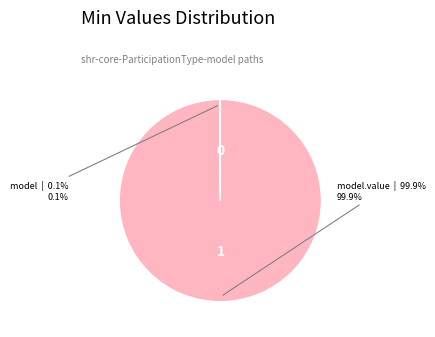

To the nearest percent, what is the difference between the largest and smallest slice percentages?

100%